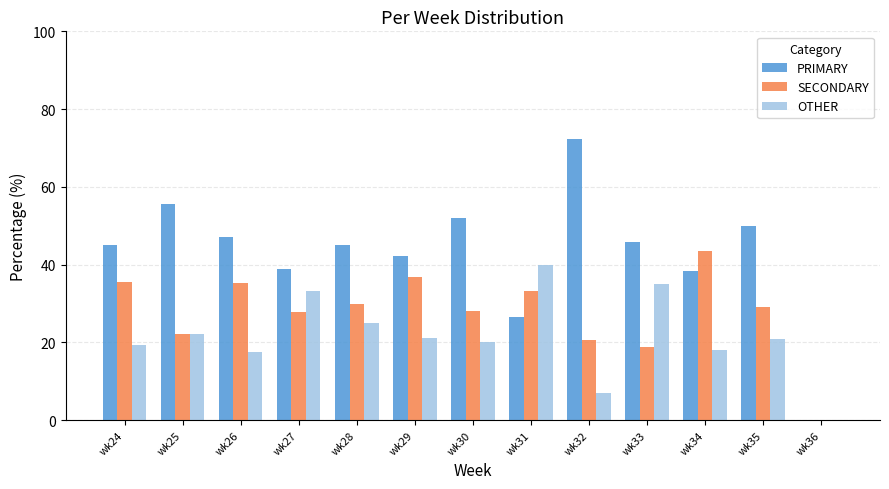

Are the bars grouped side by side (vs. stacked)?

Yes